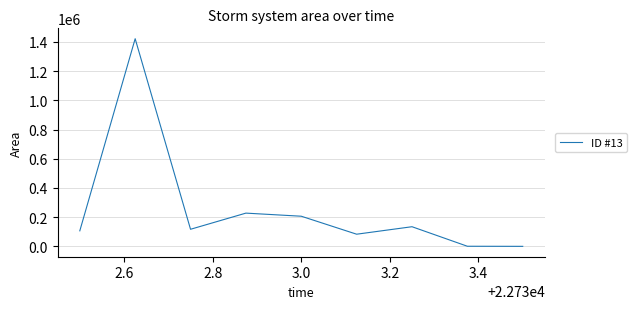

What is the maximum value shown in the chart?

1421875